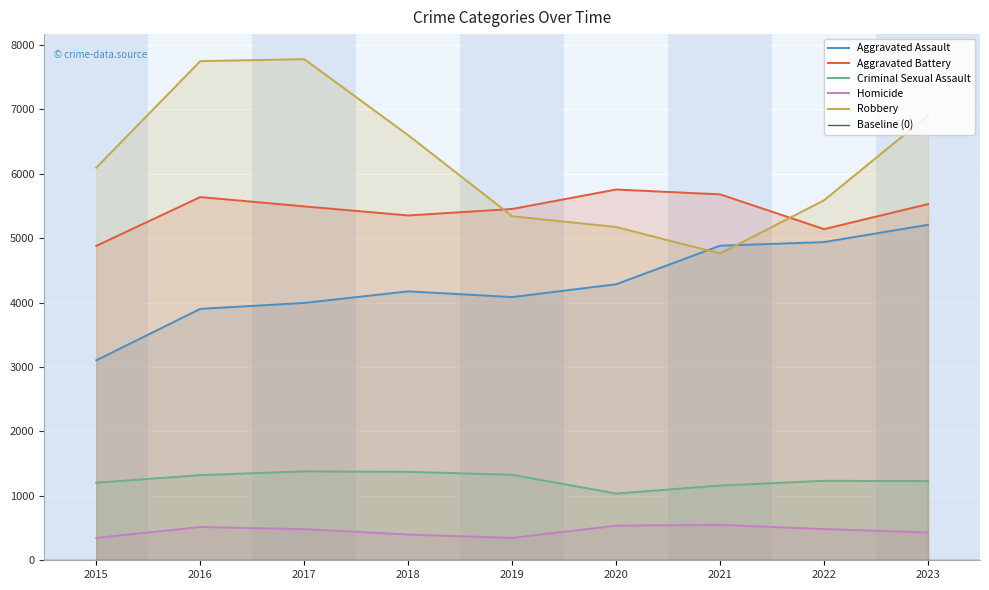

At which category is the sum across all series the highest?

2023